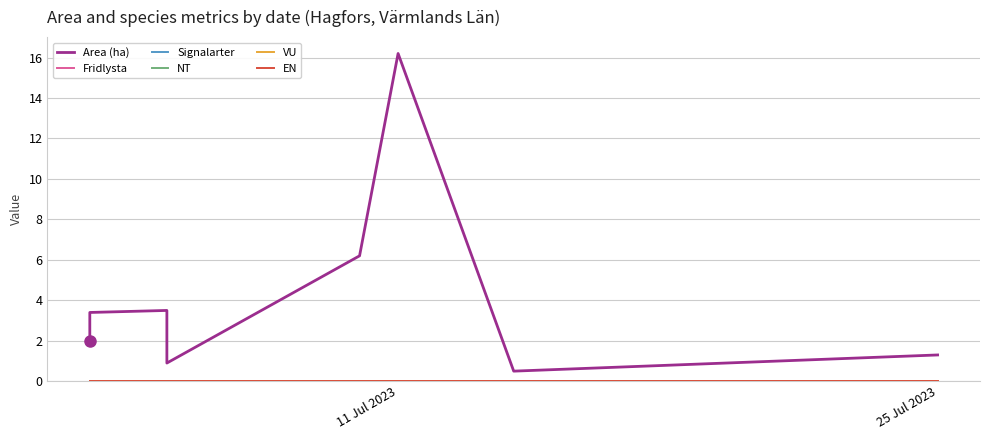

The value of Area (ha) at 2 is 4.4. True or false?

False